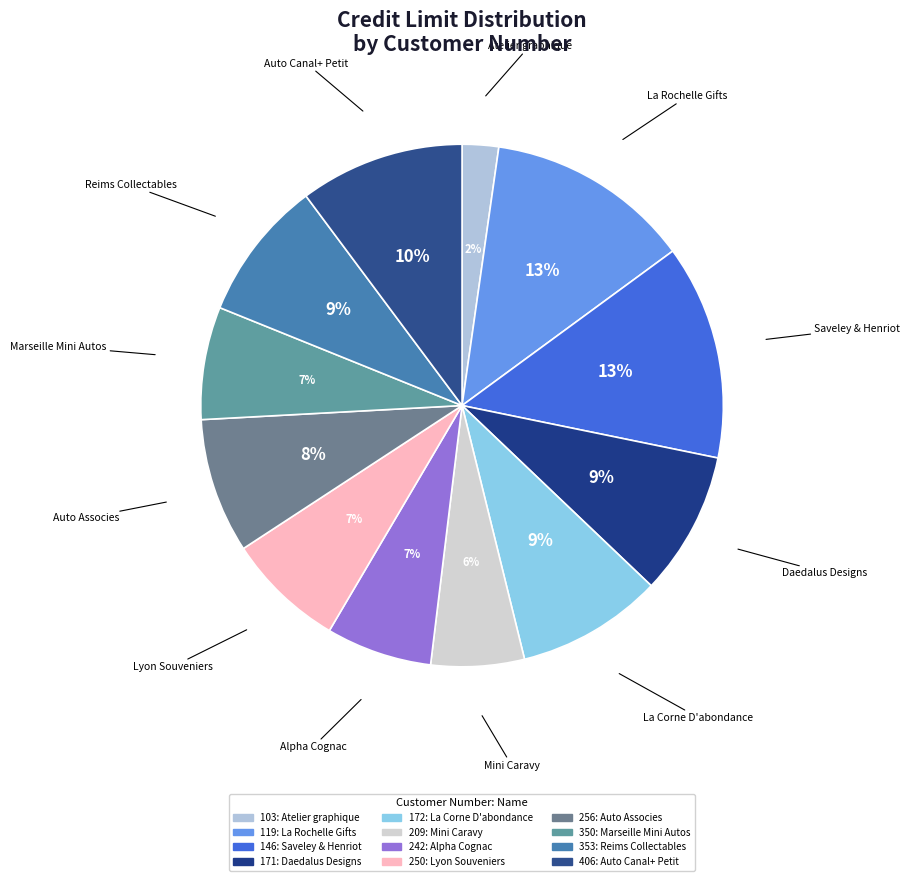

What is the change in value from 242 to 353?

+20000